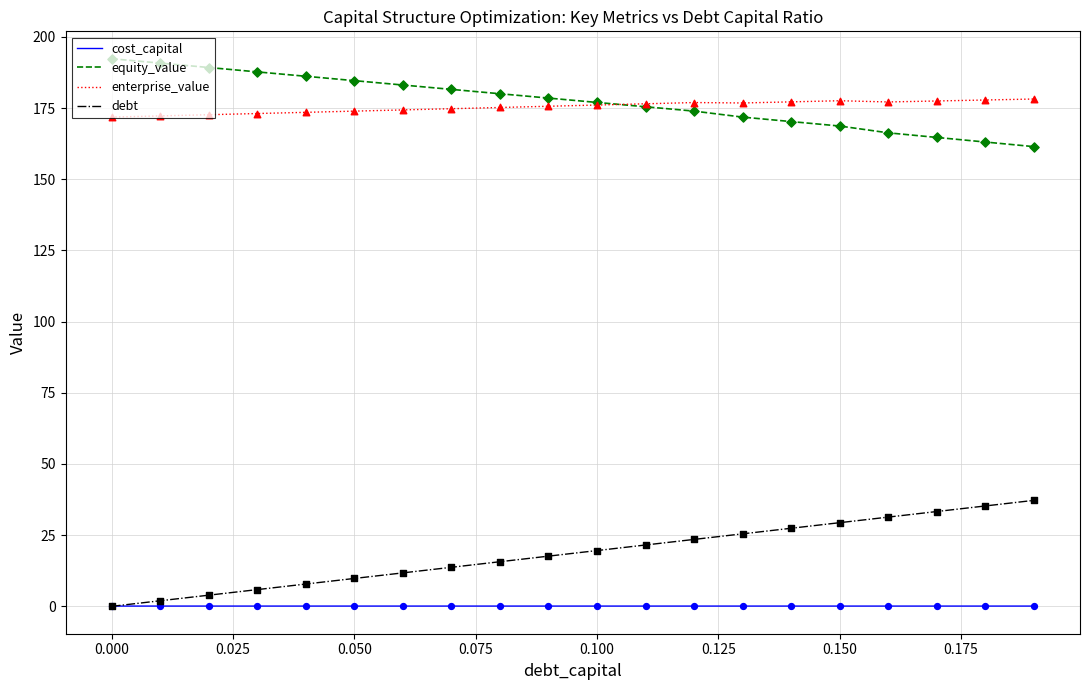

What are all the series names shown in the legend?

cost_capital, equity_value, enterprise_value, debt